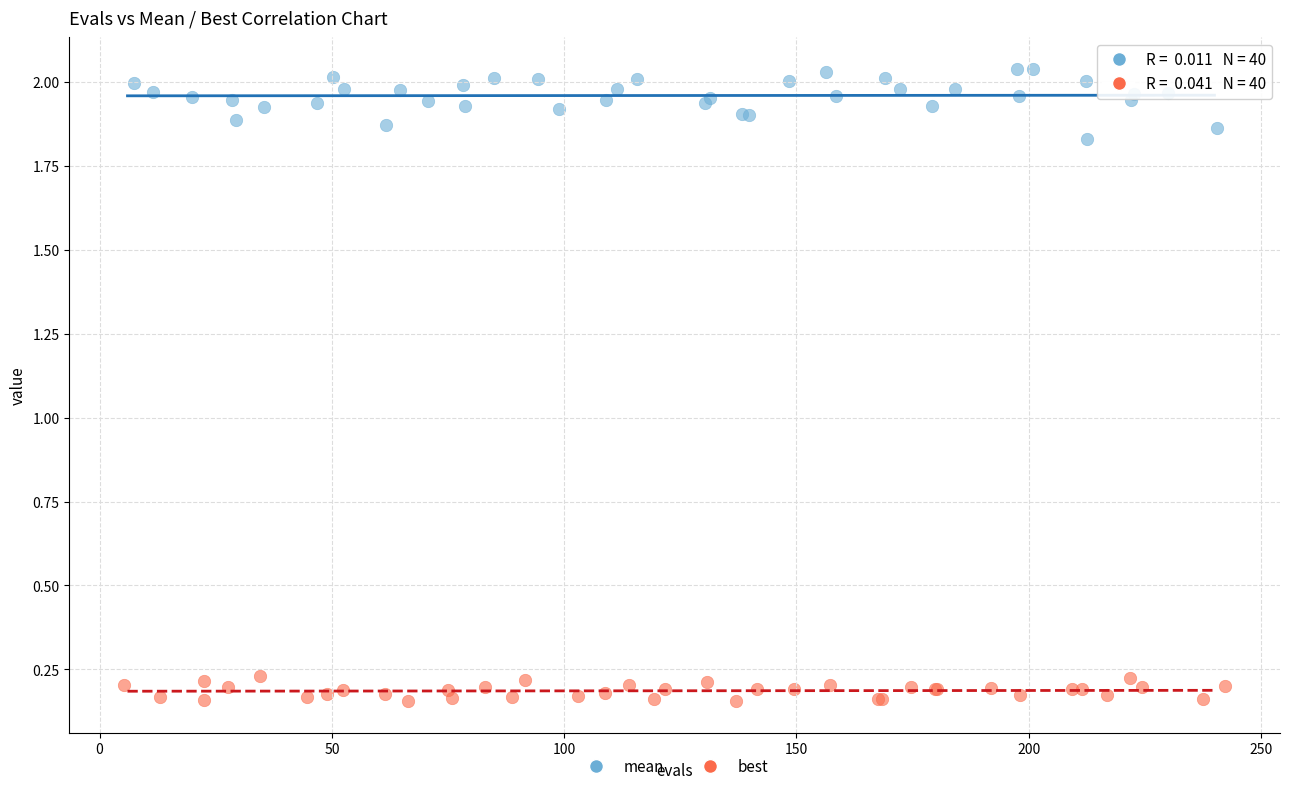

Which series reaches the maximum Y coordinate?

mean